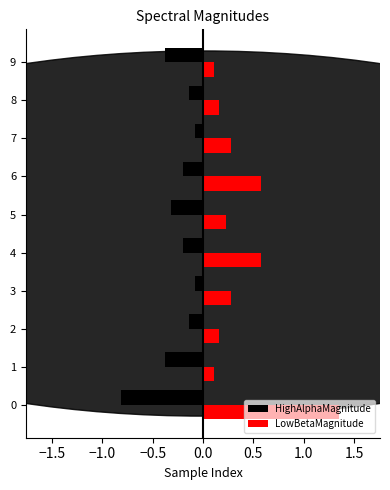

At how many categories does at least one series exceed 0?

10